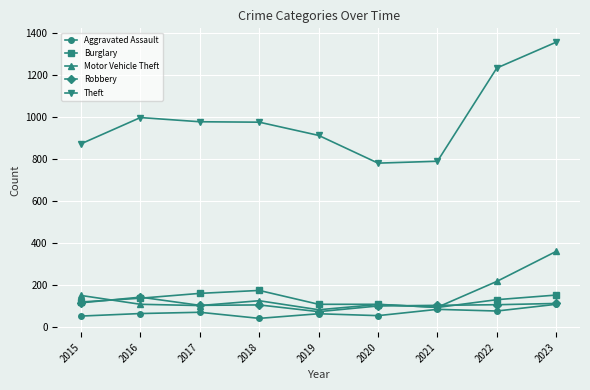

What is the total value across all series at 2020?

1159